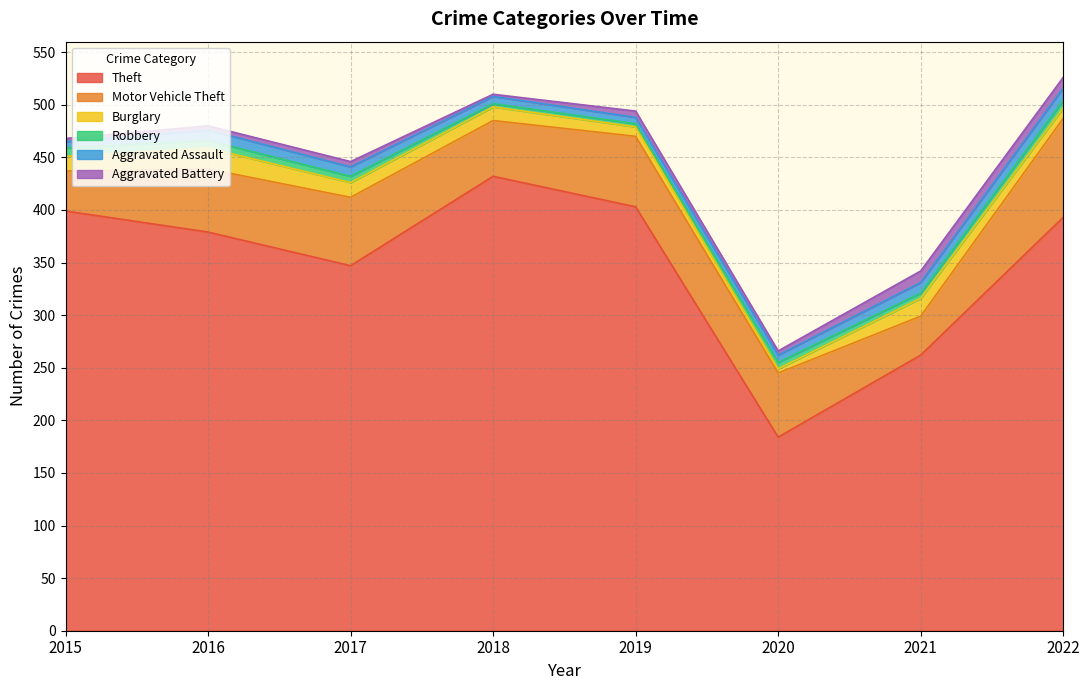

What is the lowest value of the Robbery series?

3